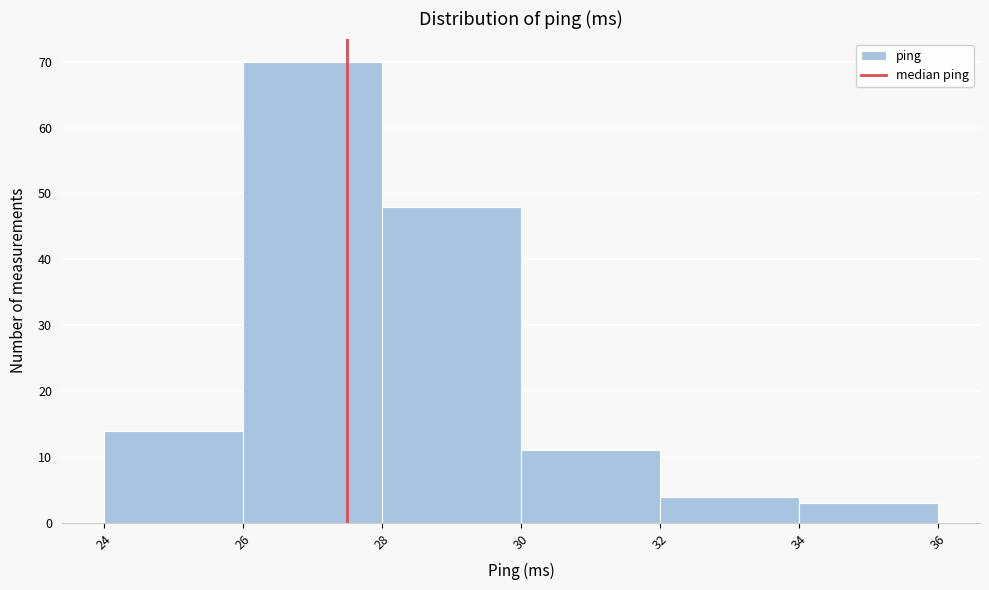

Over which range of the x-axis is the bar tallest?

26 to 28